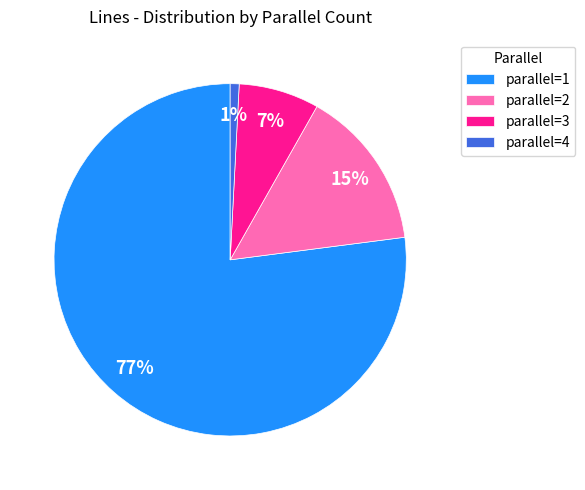

Which has a higher value, parallel=2 or parallel=4?

parallel=2